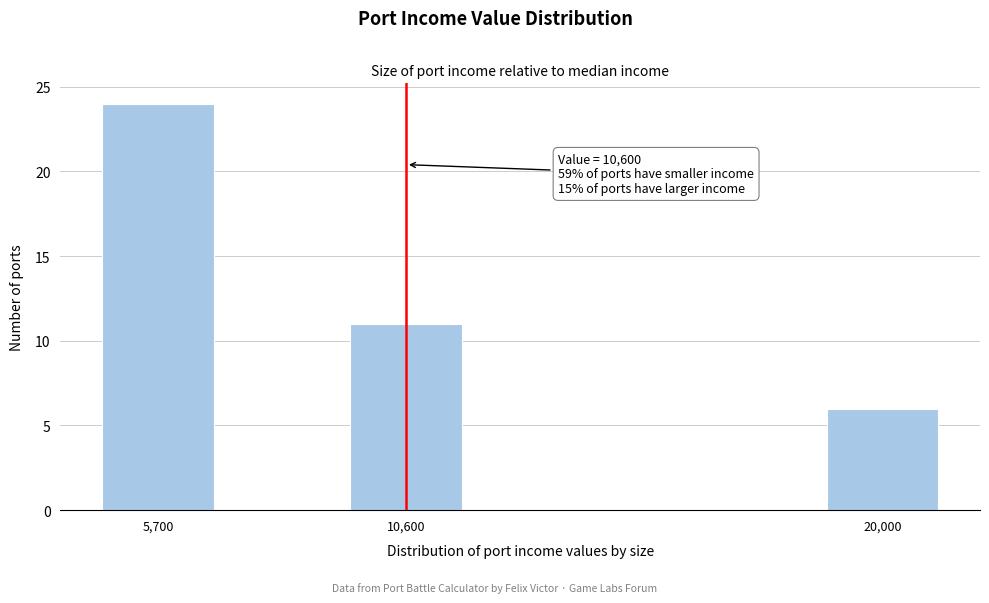

Reading left to right, extract all data points from this chart.

24	11	6